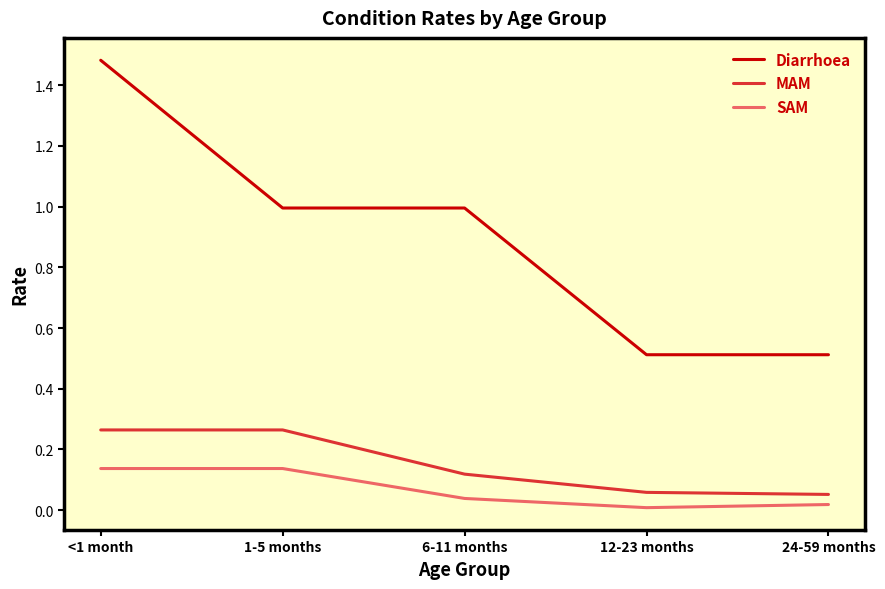

The value of SAM at <1 month is 0.2. True or false?

False